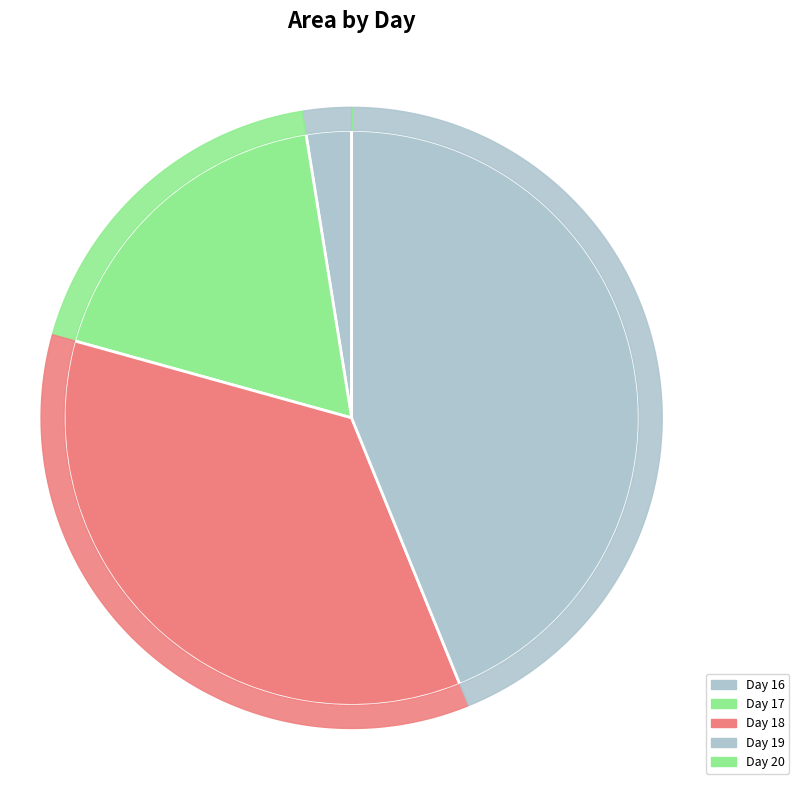

Does 19 account for over 50% of the chart?

No